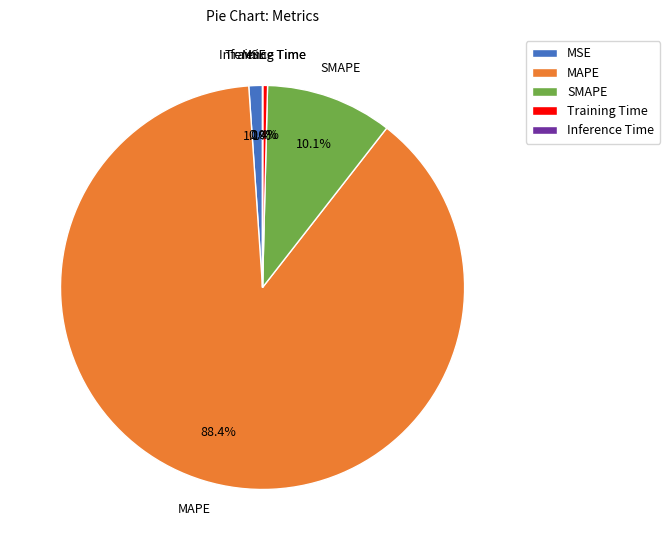

Does Training Time account for over 50% of the chart?

No